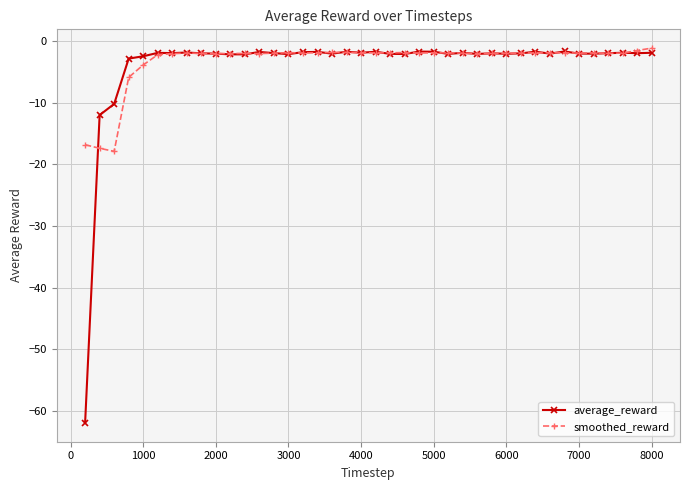

Which series has the widest spread of values?

average_reward